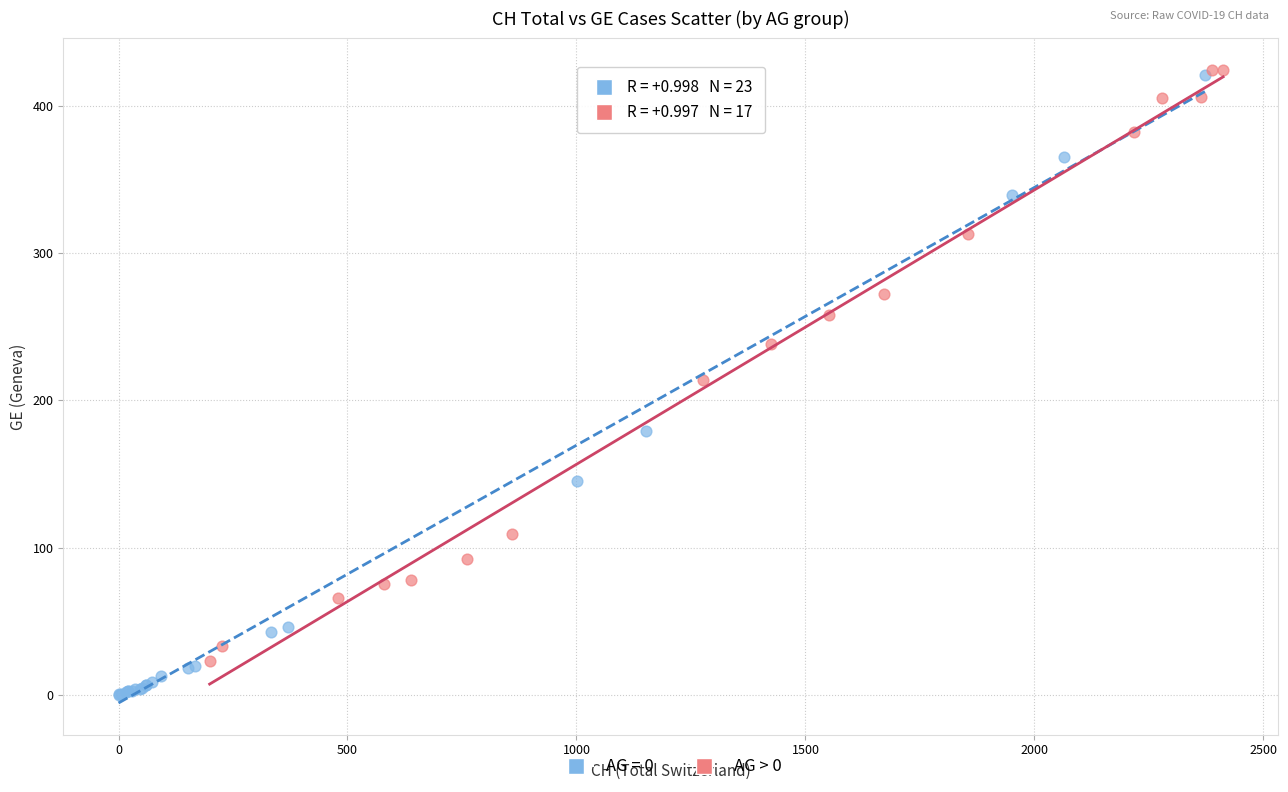

Which series has the widest spread of Y values?

AG = 0